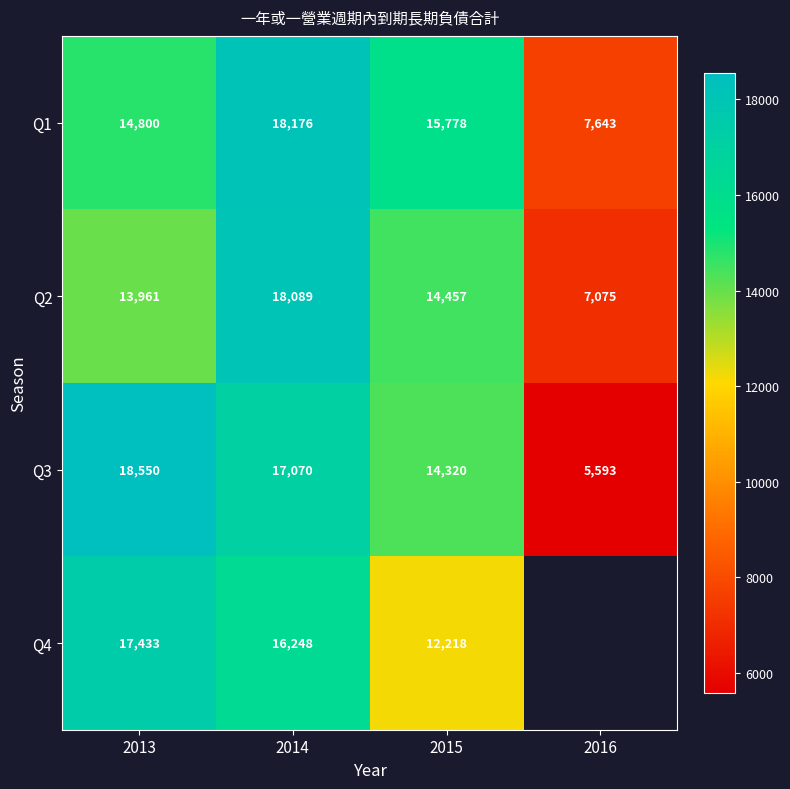

What is the highest value of the Q1 series?

18176